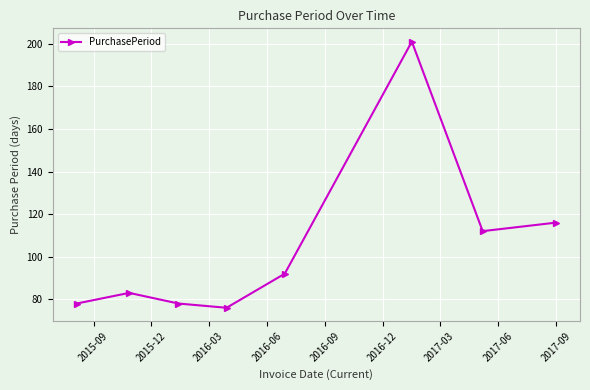

What is the minimum value shown in the chart?

76